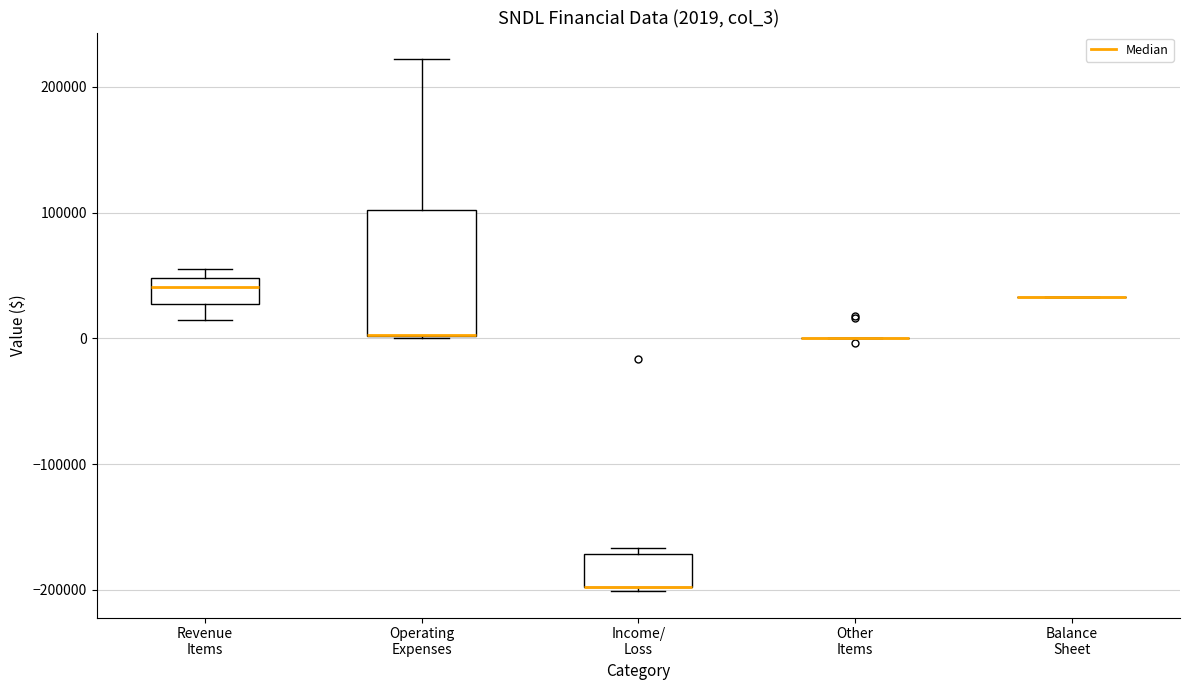

Comparing the boxes themselves (not the whiskers), which one is the tallest?

Operating Expenses